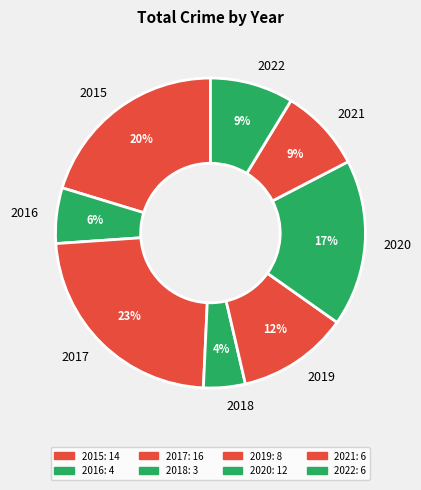

Is it true that 2022 is 22% of the pie?

False